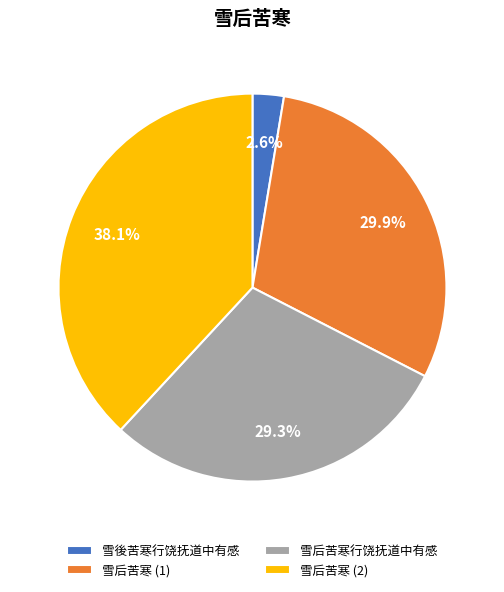

Is 雪后苦寒行饶抚道中有感 the majority of the pie?

No